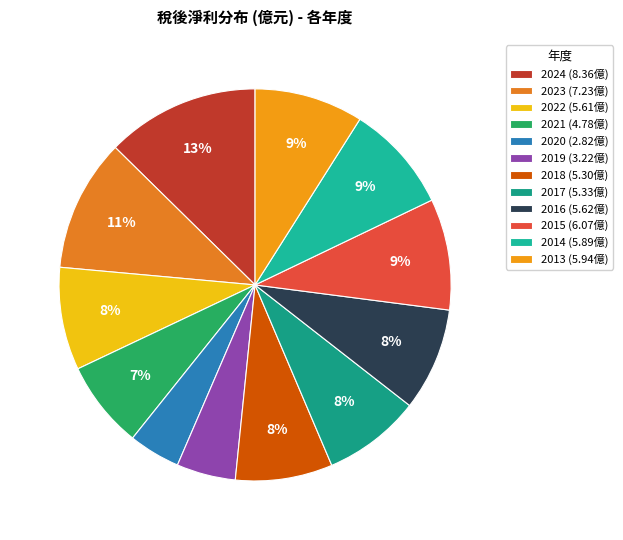

Rank the categories by value from lowest to highest.

2020, 2019, 2021, 2018, 2017, 2022, 2016, 2014, 2013, 2015, 2023, 2024